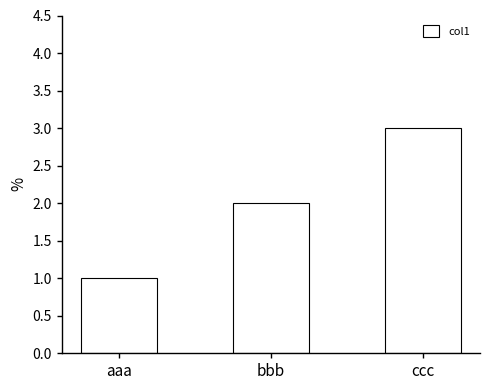

Rank the categories by value from highest to lowest.

ccc, bbb, aaa